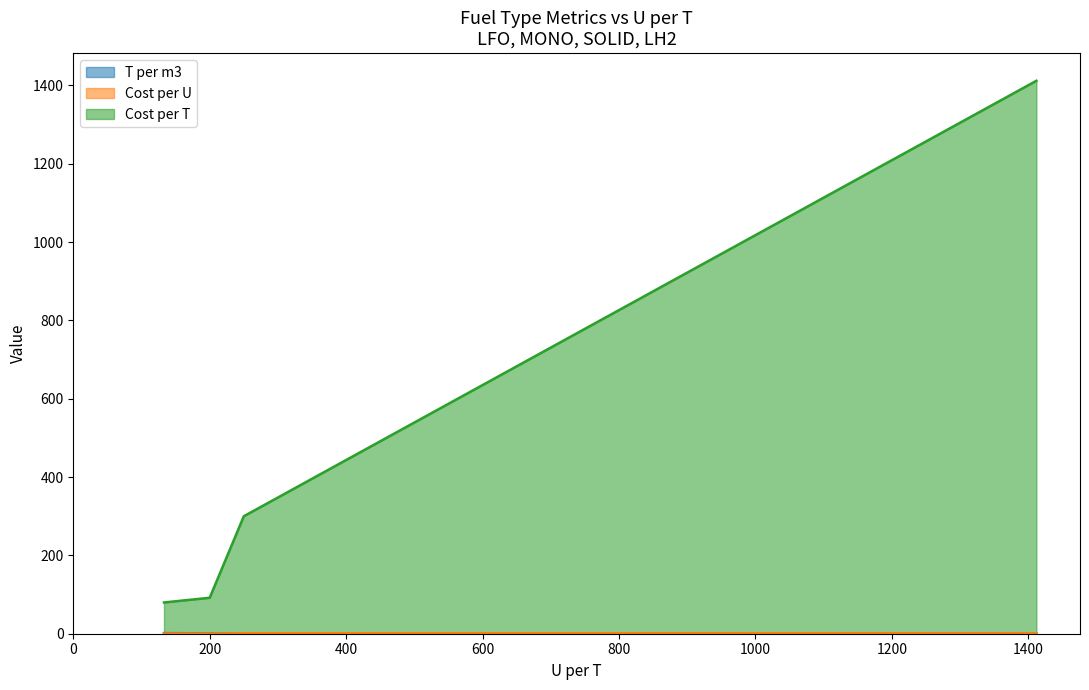

What position from the left is LH2?

4